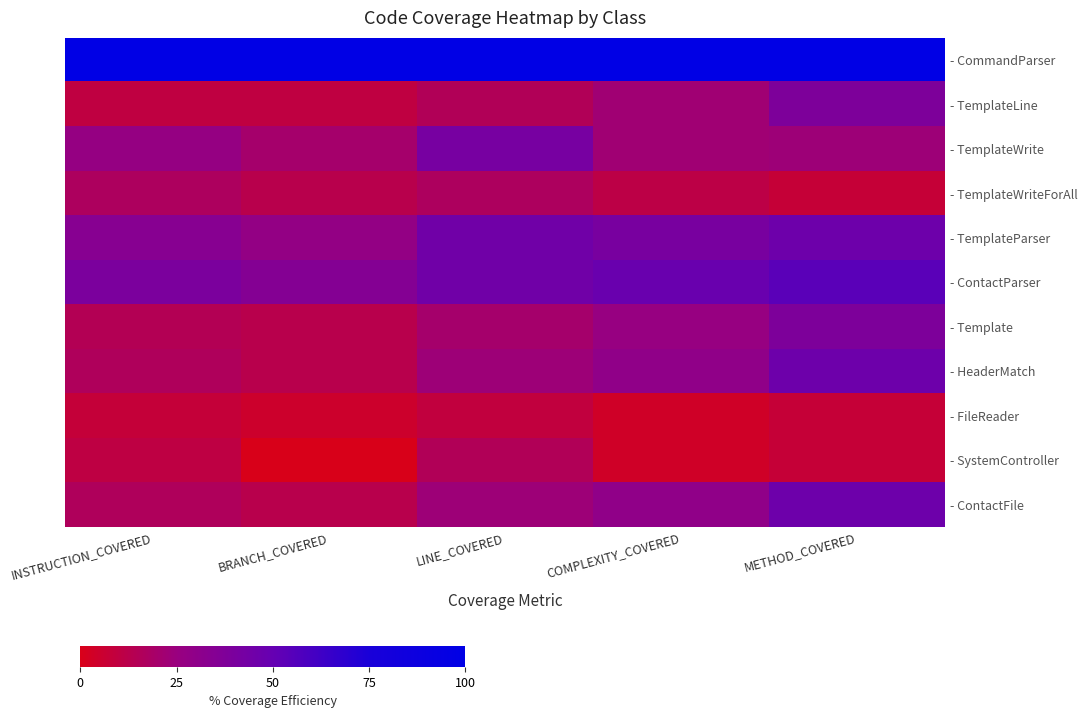

At which category does the chart reach its minimum across all series?

BRANCH_COVERED